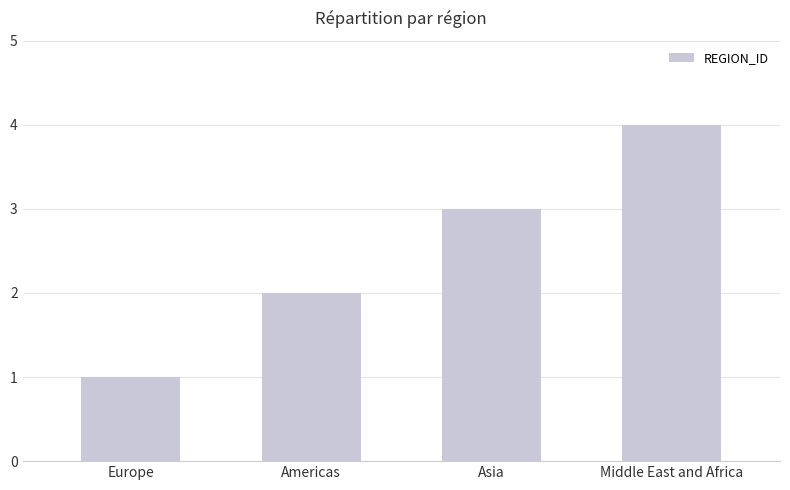

Between Middle East and Africa and Europe, which is larger?

Middle East and Africa